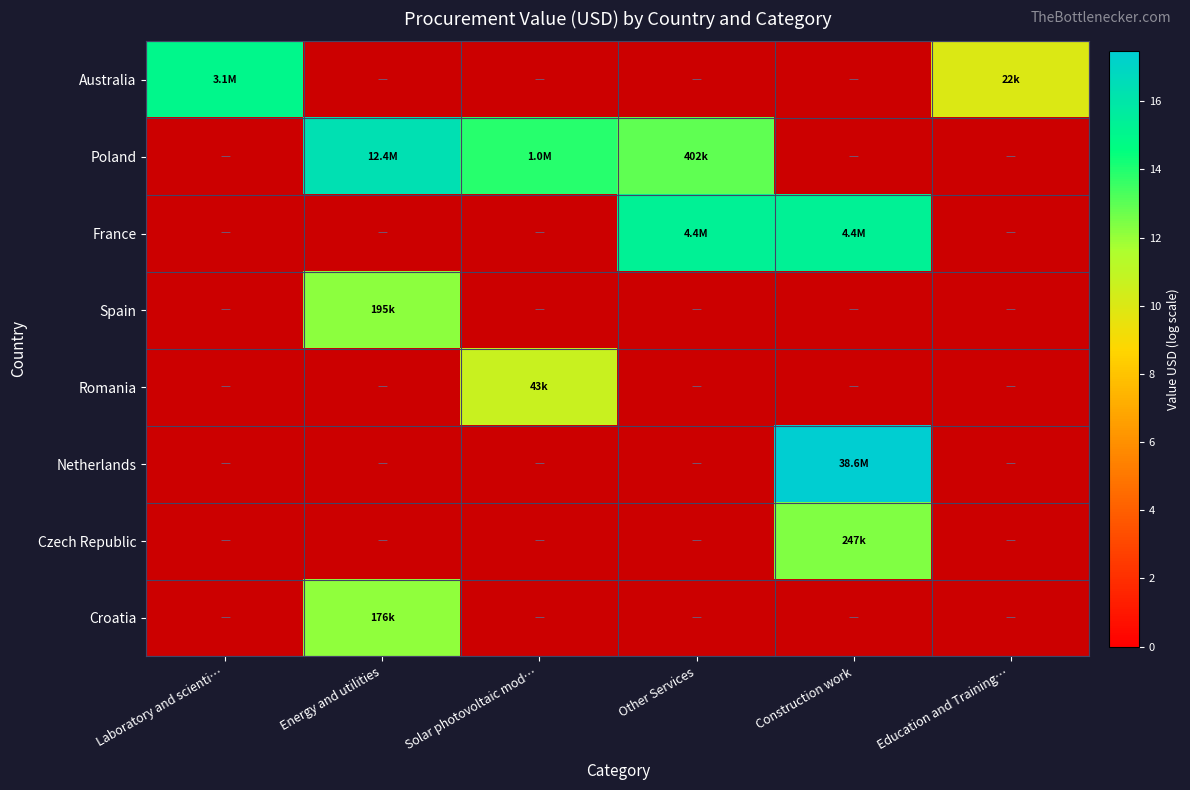

How many categories are shown in the chart?

6